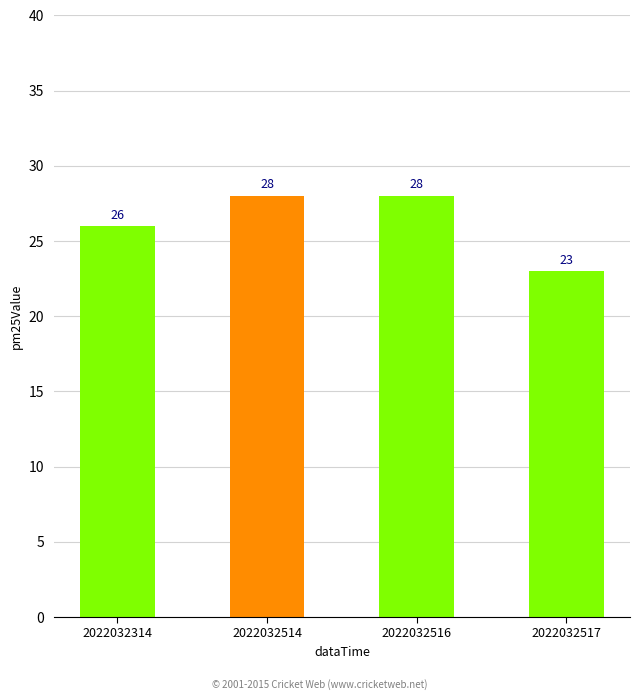

What is the value of the 1st bar from the left?

26